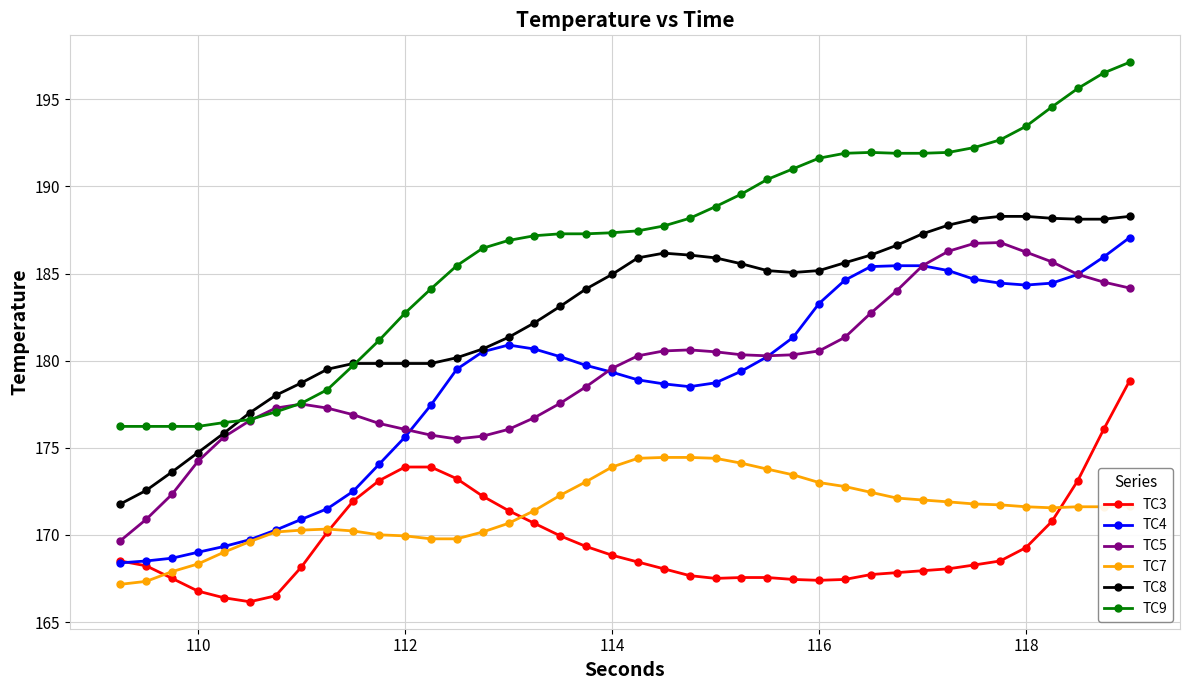

What is the value of the TC9 point at the 13th from the left?

184.1